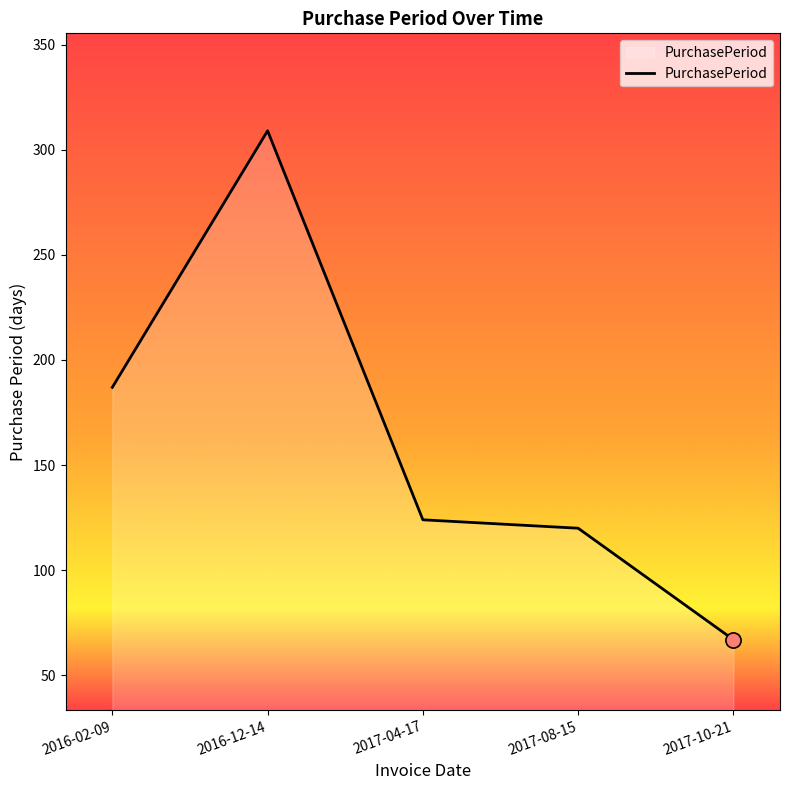

Which has a higher value, 2016-12-14 or 2017-10-21?

2016-12-14